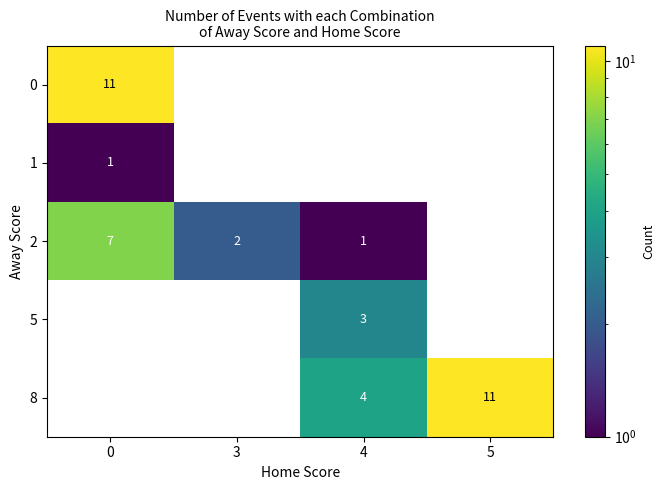

How many series are shown in this chart?

5